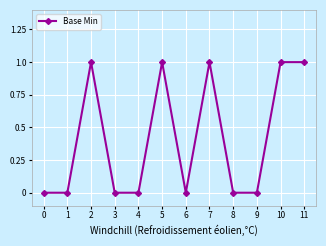

What is the sum of the values at 9 and 7?

1